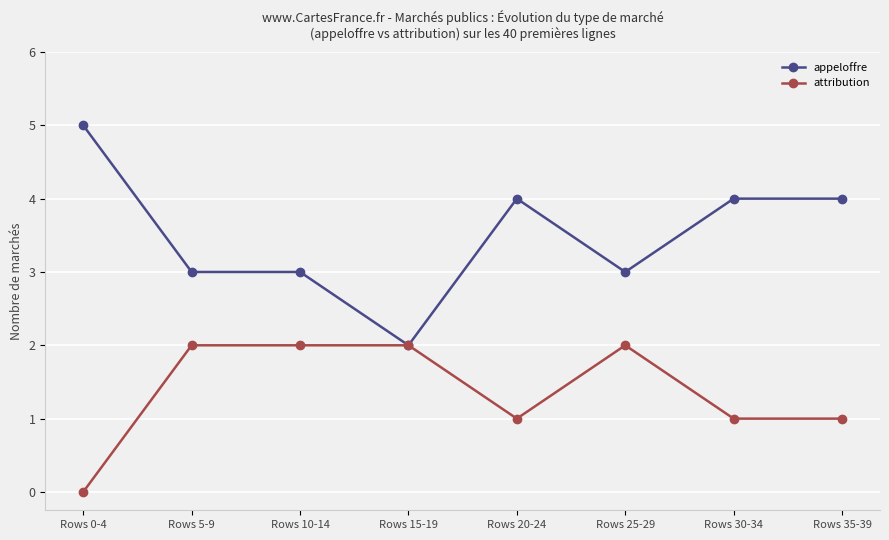

What is the maximum value for attribution?

2